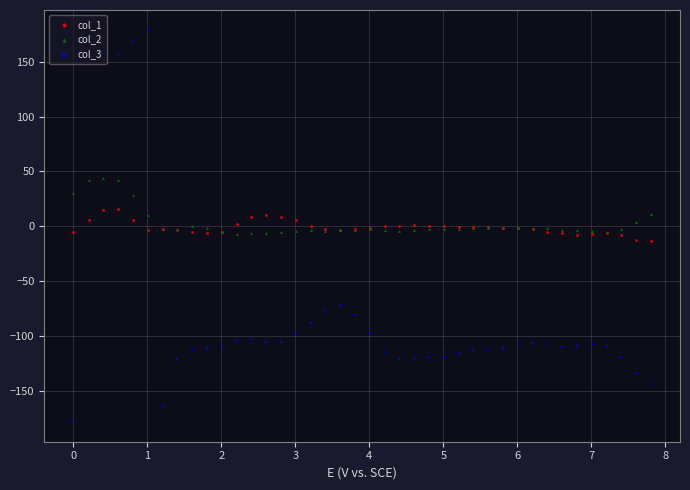

Is the value of col_3 at 23 greater than the value of col_1 at 39?

No